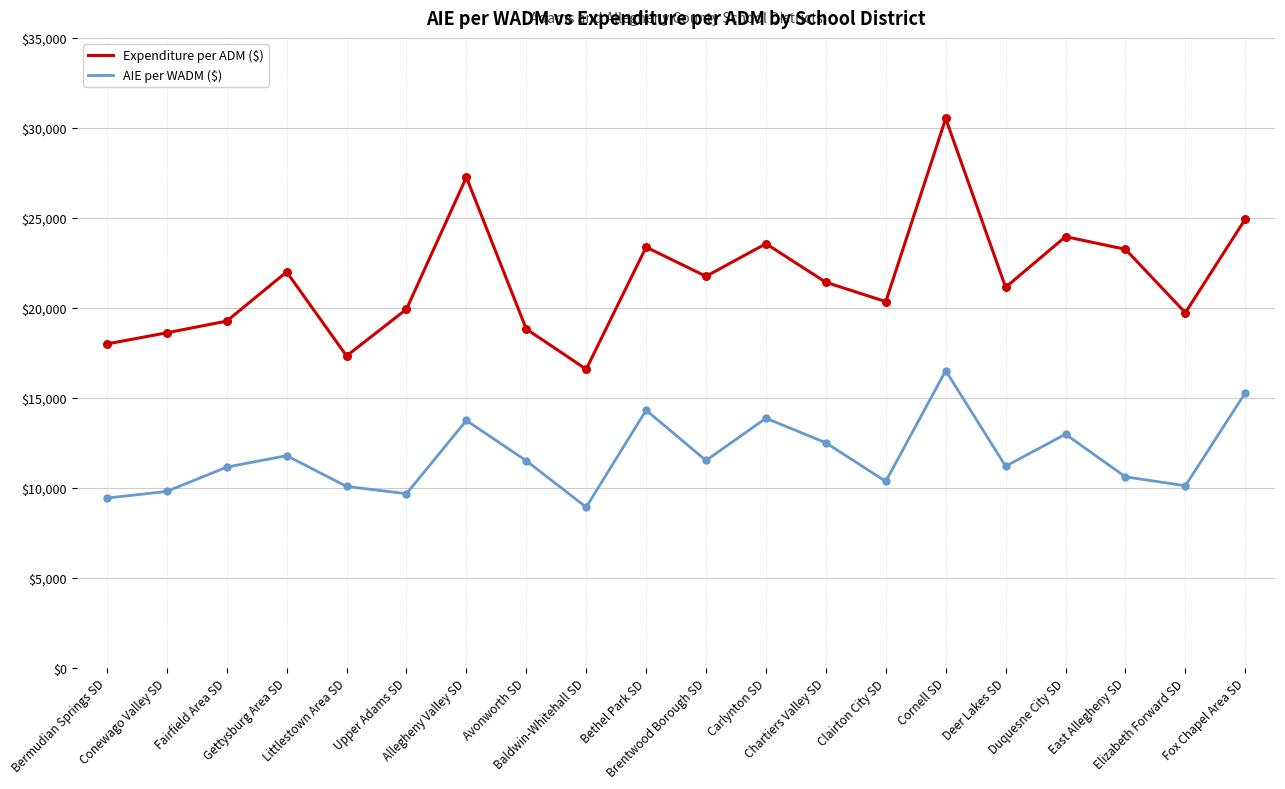

What is the total value across all series at Conewago Valley SD?

28408.7